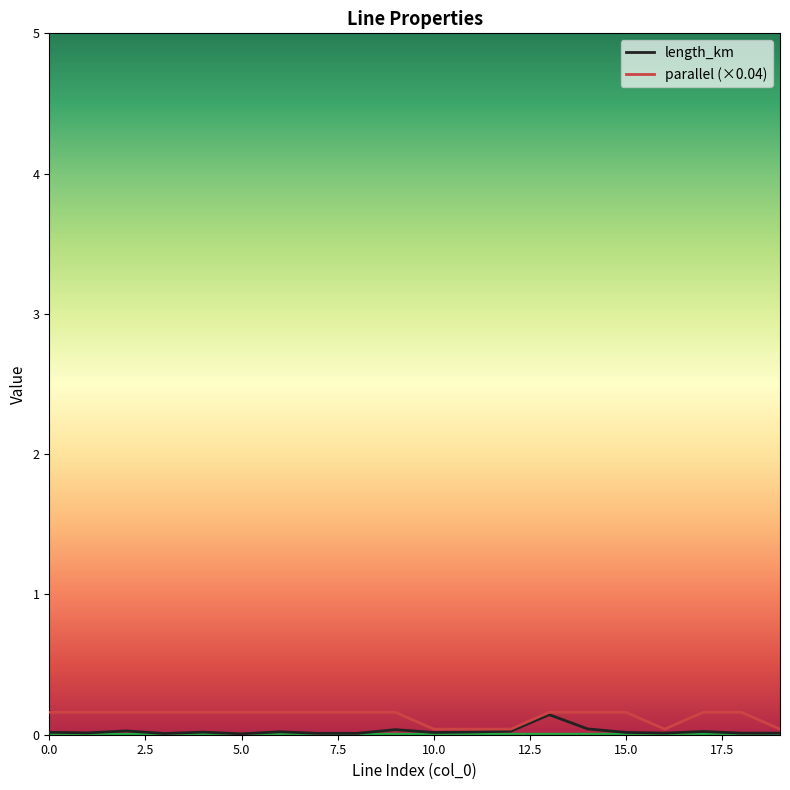

What is the label of the 16th point from the left?

15